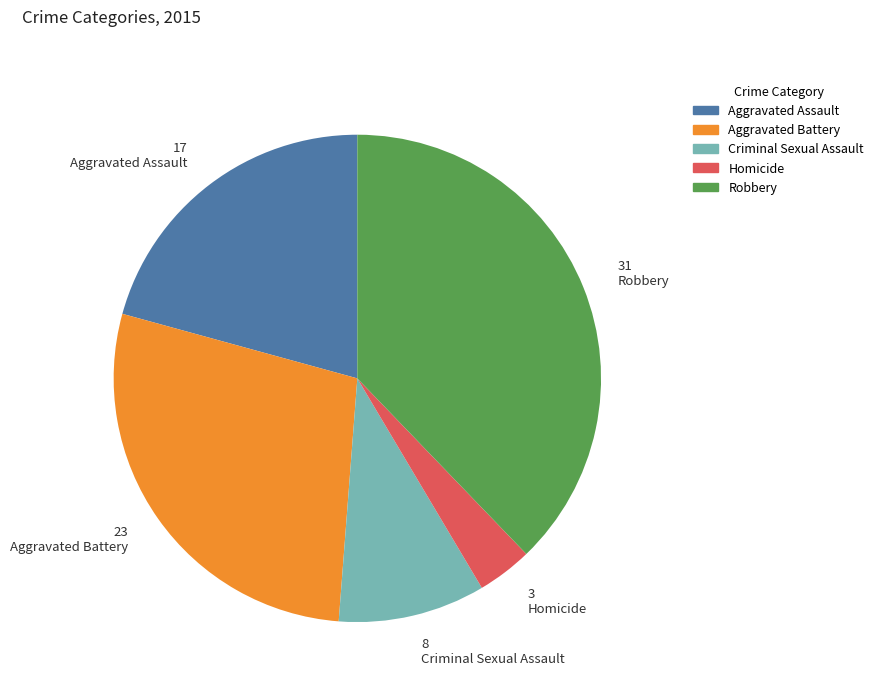

Is the sum of Criminal Sexual Assault and Aggravated Assault greater than half?

No